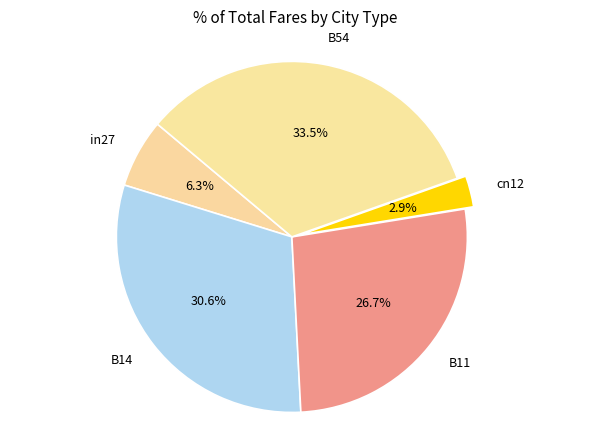

Which has a higher value, B11 or B14?

B14